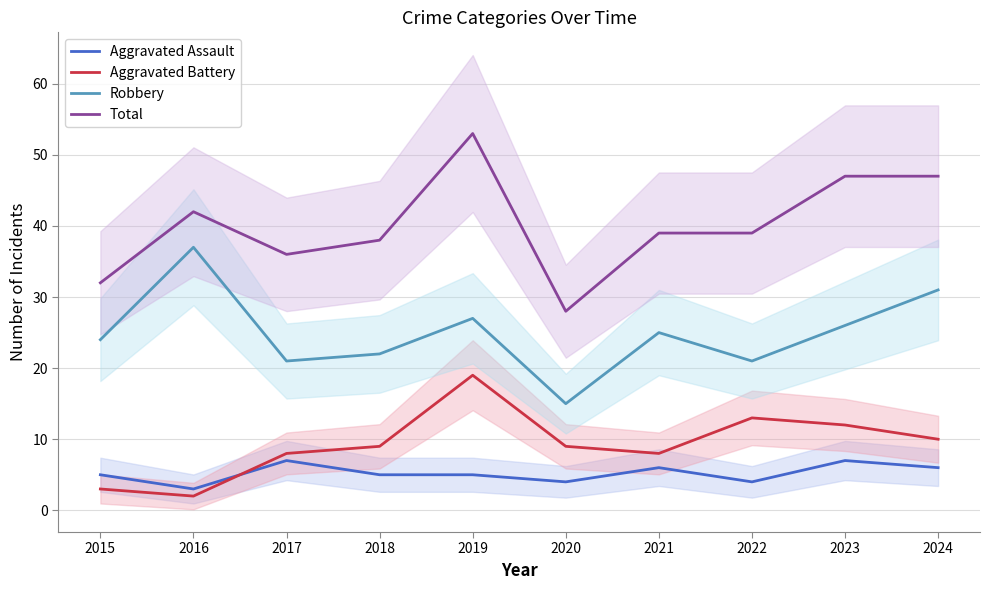

List the series in order of their peak value, highest first.

Total, Robbery, Aggravated Battery, Aggravated Assault